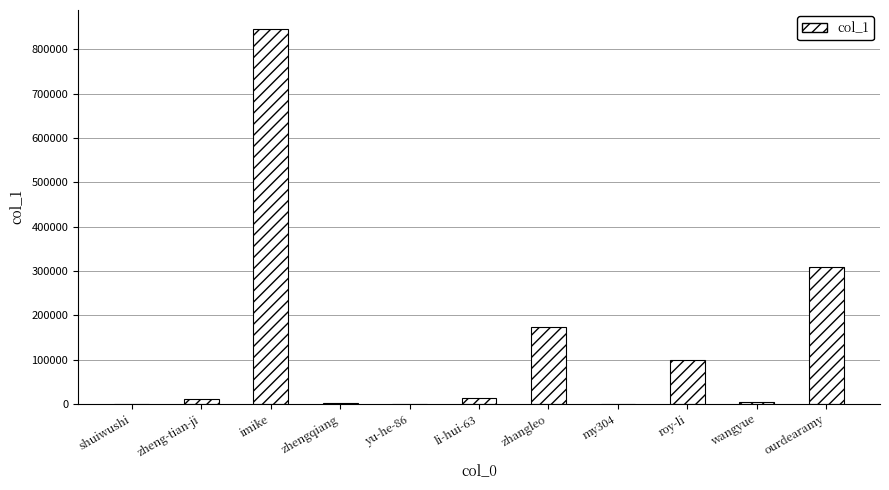

What is the change in value from zhengqiang to wangyue?

+2737